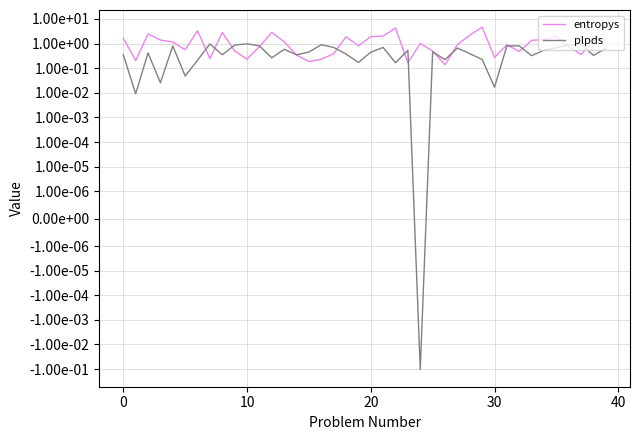

How many values in the plpds series are below 0?

1